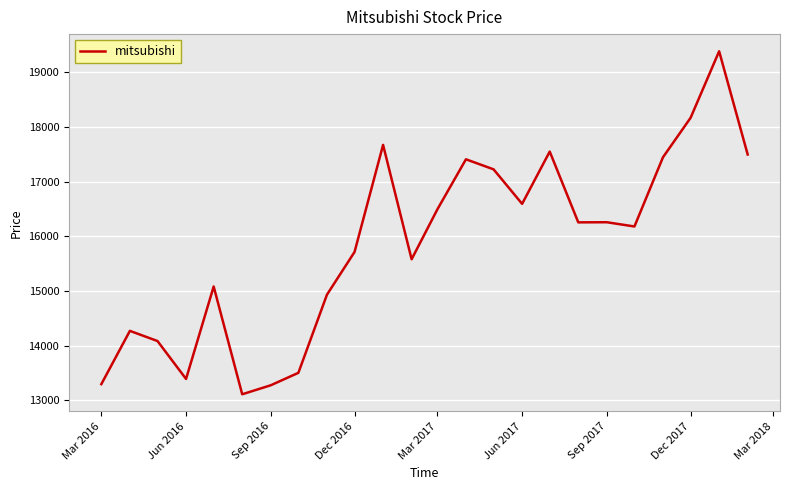

What is the minimum value shown in the chart?

13109.3